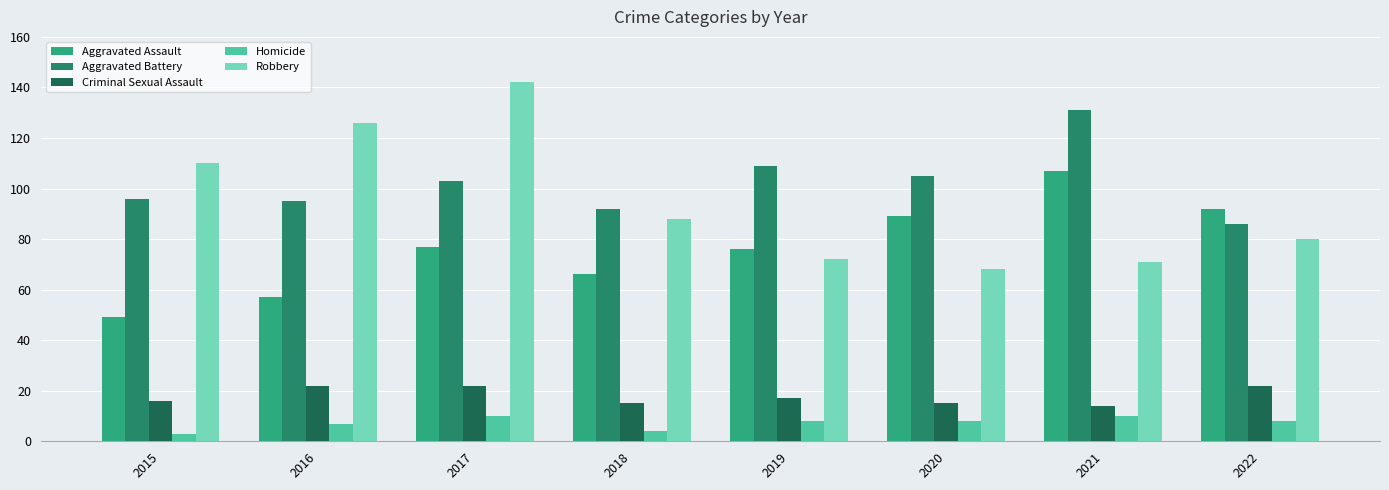

What are all the series names shown in the legend?

Aggravated Assault, Aggravated Battery, Criminal Sexual Assault, Homicide, Robbery